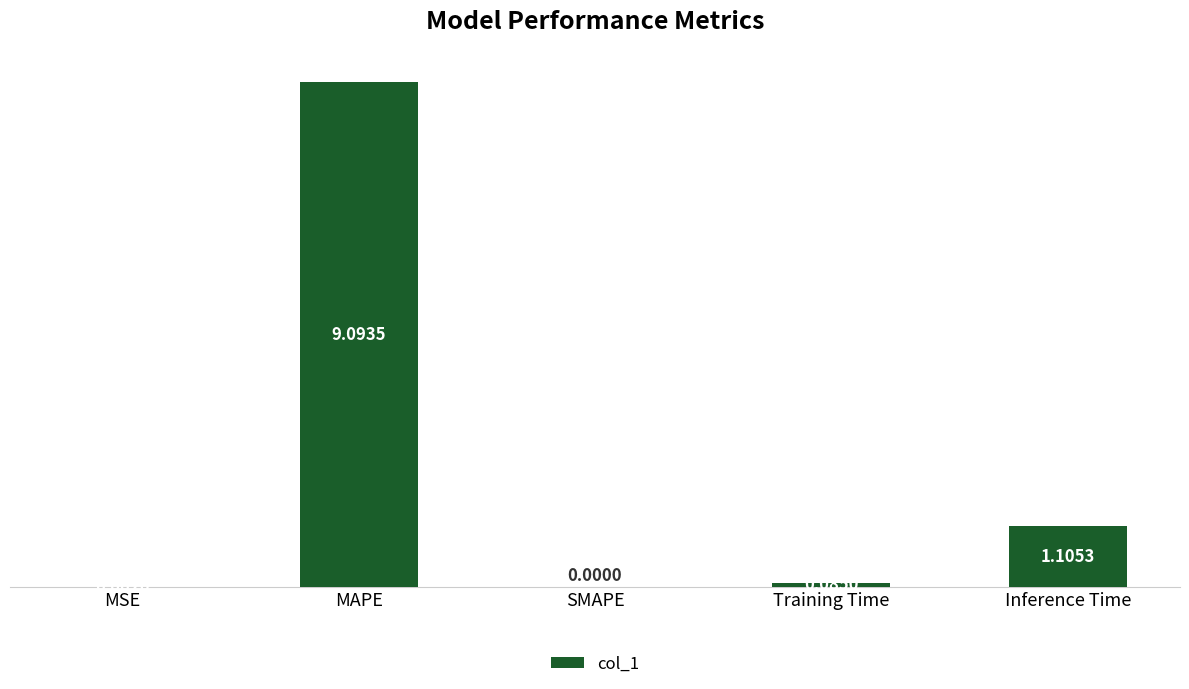

What is the change in value from SMAPE to Inference Time?

+1.1